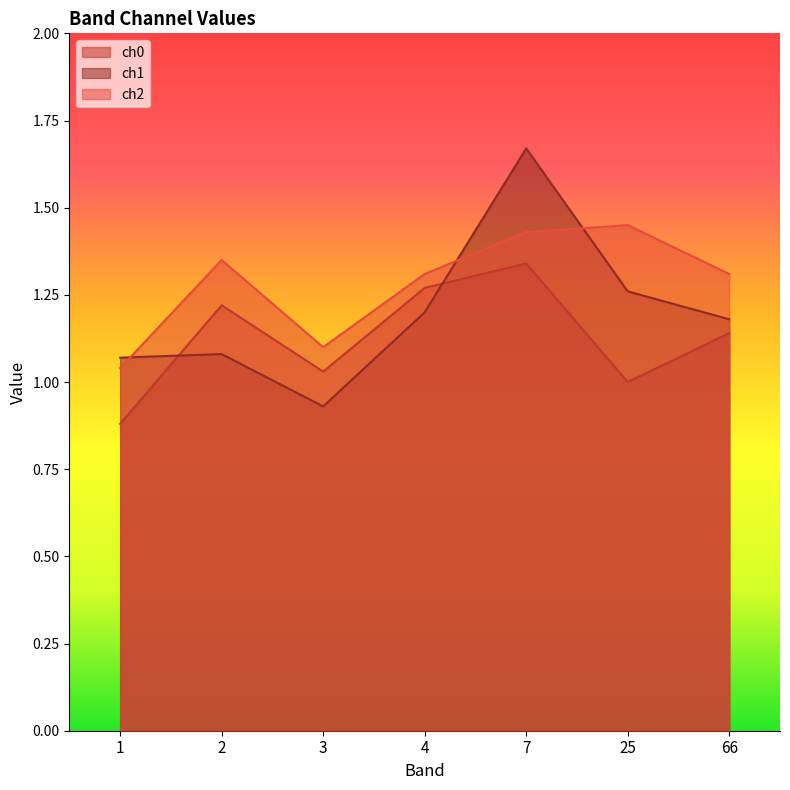

What is the difference between the second highest and minimum values in the ch0 series?

0.4